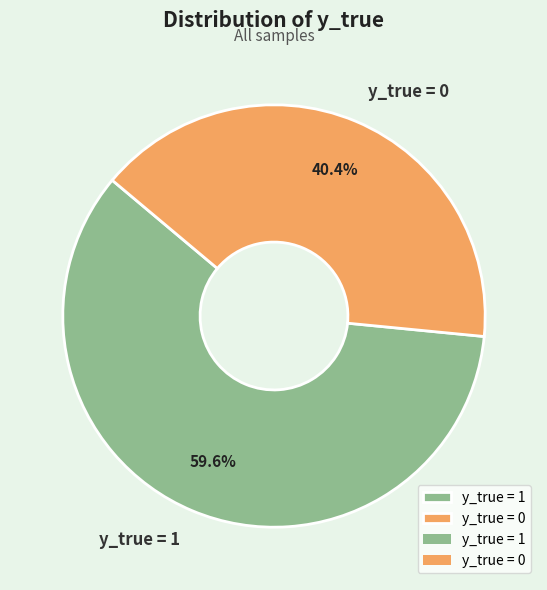

How many slices are in this pie chart?

2